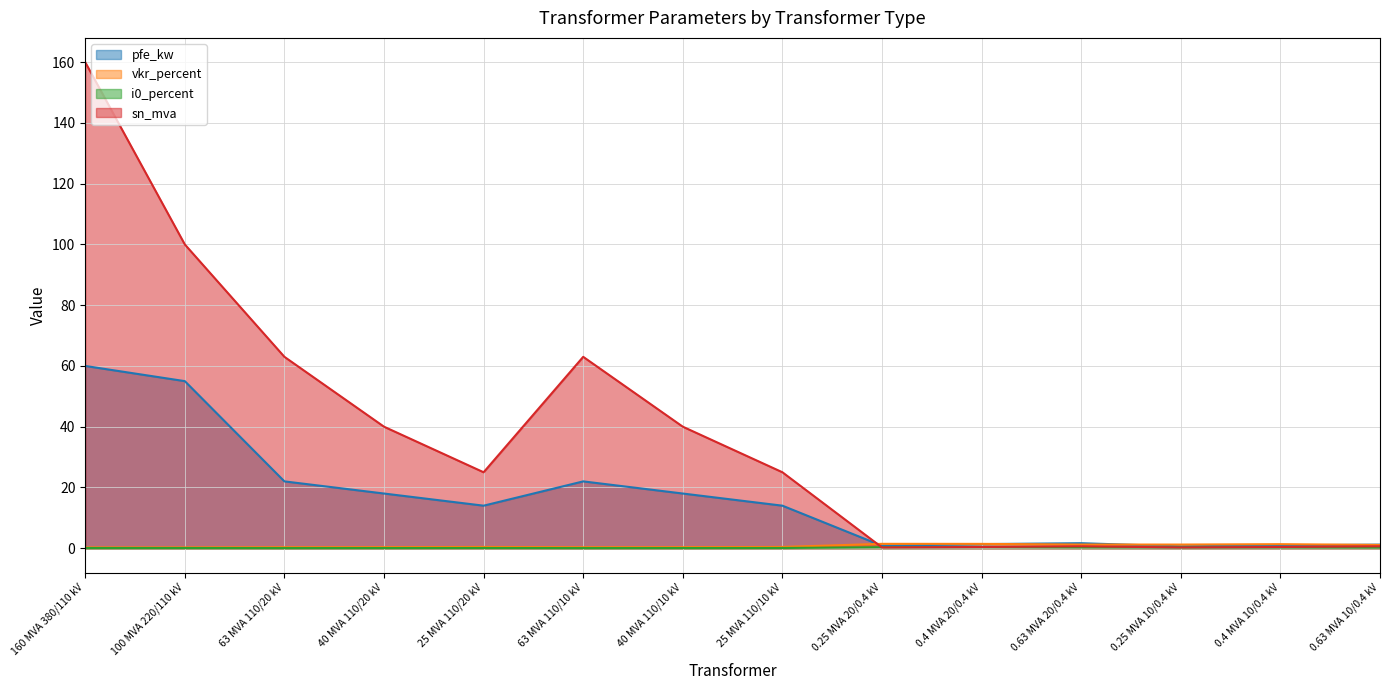

Between which two adjacent categories do sn_mva and pfe_kw first intersect?

25 MVA 110/10 kV and 0.25 MVA 20/0.4 kV